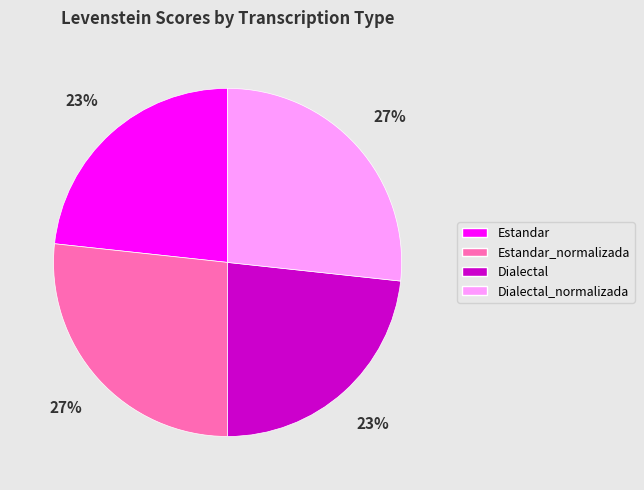

Is there a majority slice in this chart?

No